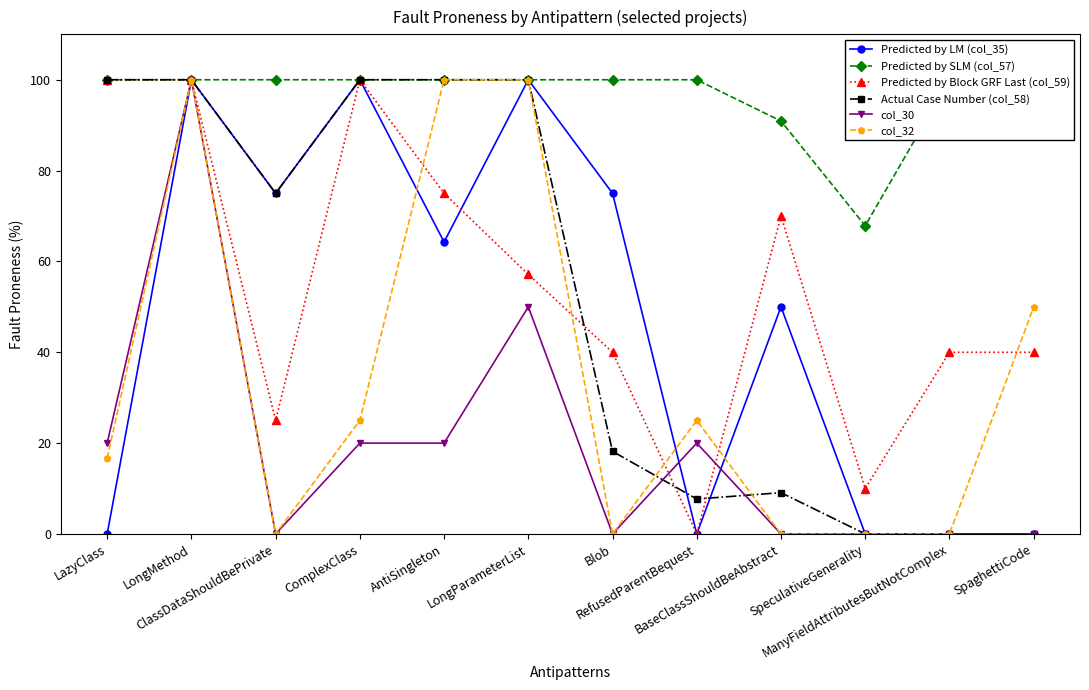

At Blob, list the series in order from smallest to largest.

col_30, col_32, Actual Case Number (col_58), Predicted by Block GRF Last (col_59), Predicted by LM (col_35), Predicted by SLM (col_57)